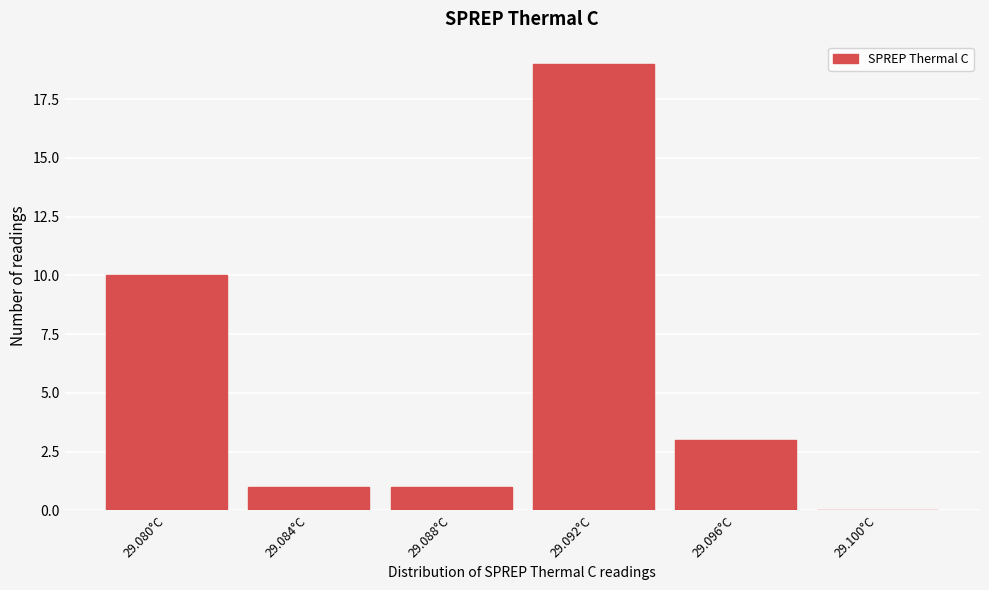

Reading right to left, extract all data points from this chart.

29.100°C=0	29.096°C=3	29.092°C=19	29.088°C=1	29.084°C=1	29.080°C=10